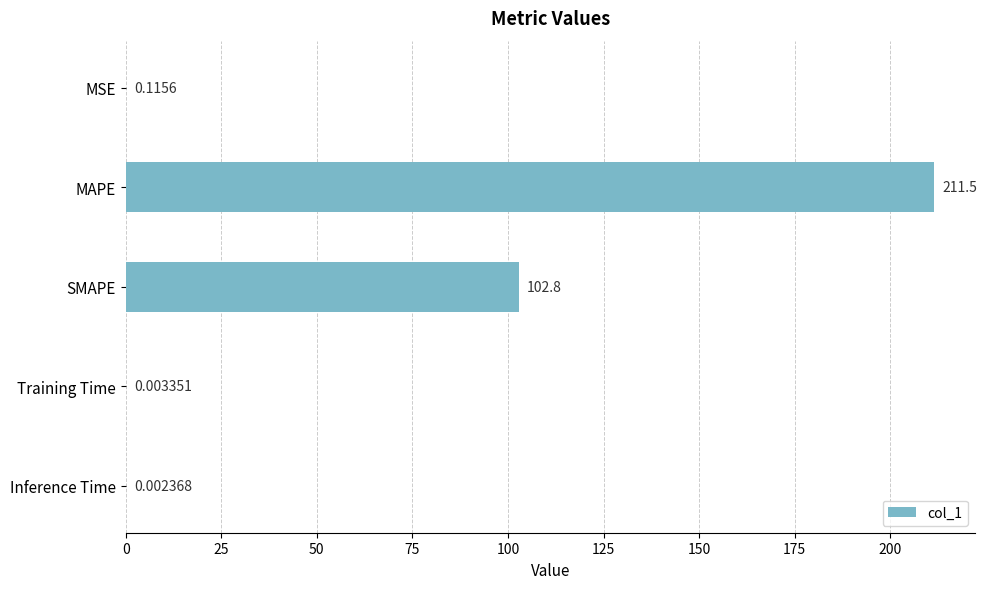

What is the sum of the values at MAPE and Inference Time?

211.5